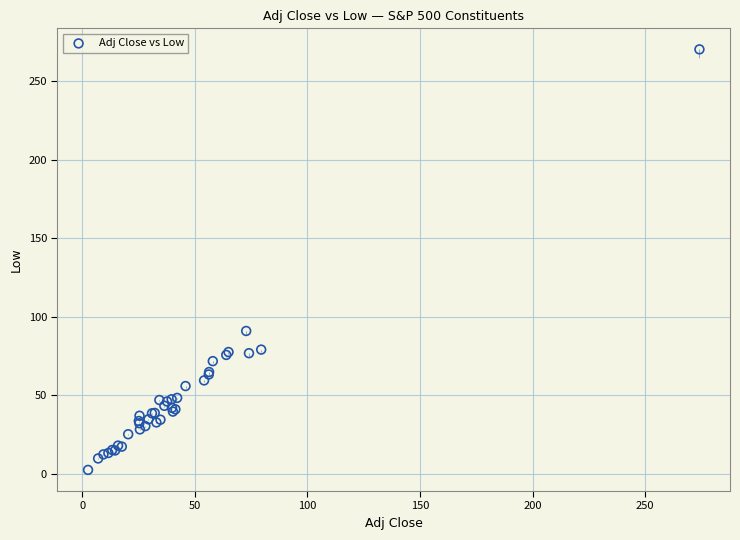

What Y value in the scatter plot is closest to 136?

91.0